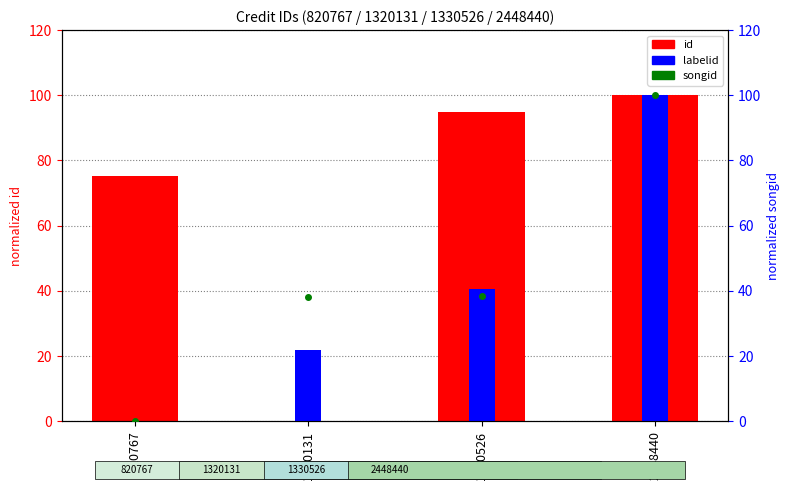

Reading right to left, extract all data points from this chart.

id: 100.0	94.9	0.0	75.2
labelid: 100.0	40.5	21.7	0.0
songid: 100.0	38.6	38.0	0.0